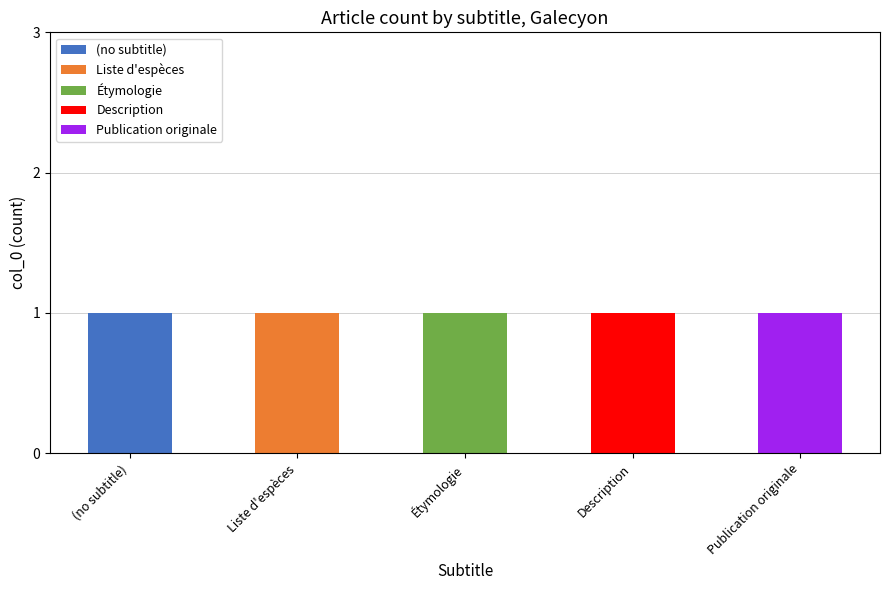

What are all the series names shown in the legend?

(no subtitle), Liste d'espèces, Étymologie, Description, Publication originale